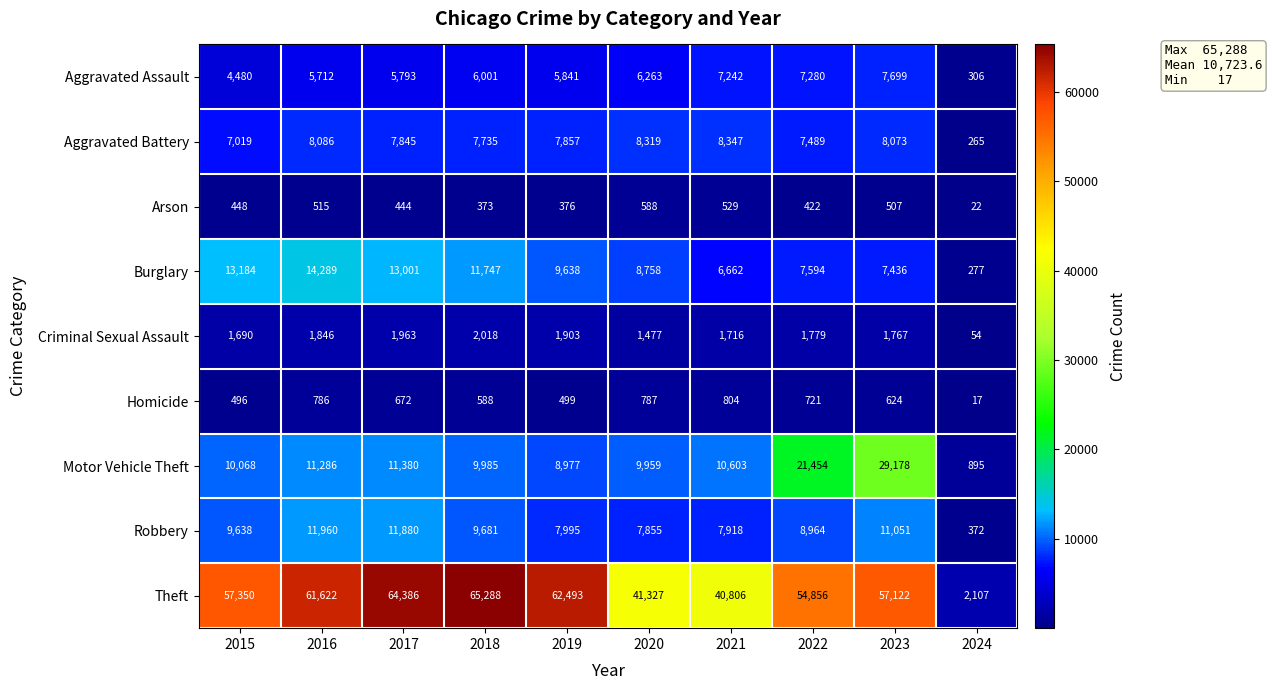

Which series has the largest range (max minus min)?

Theft